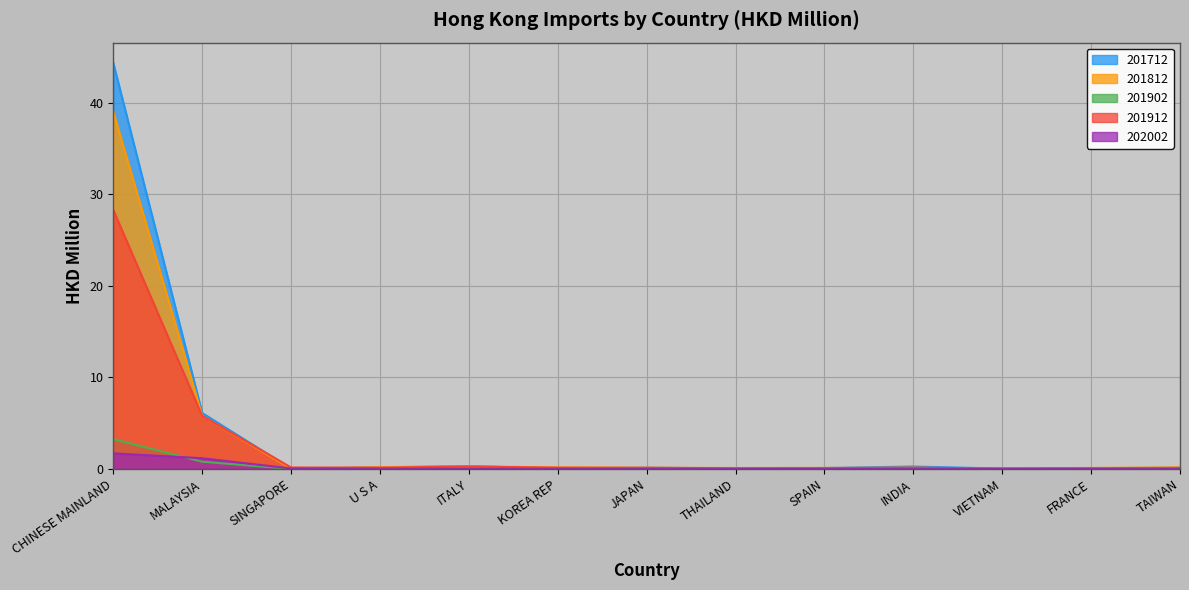

How many interior local peaks does the 201902 series have?

2